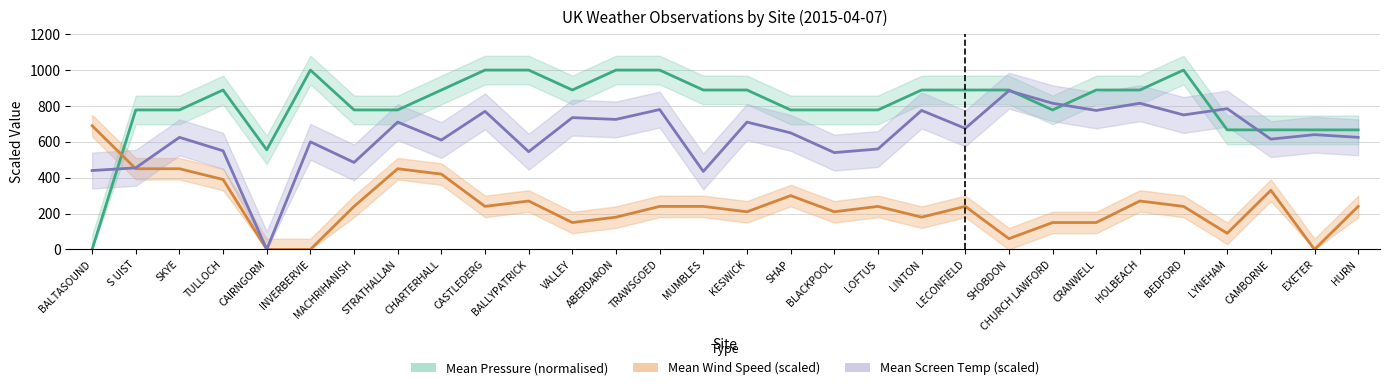

Where do Mean Wind Speed (scaled) and Mean Pressure (normalised) first cross each other?

BALTASOUND and S UIST